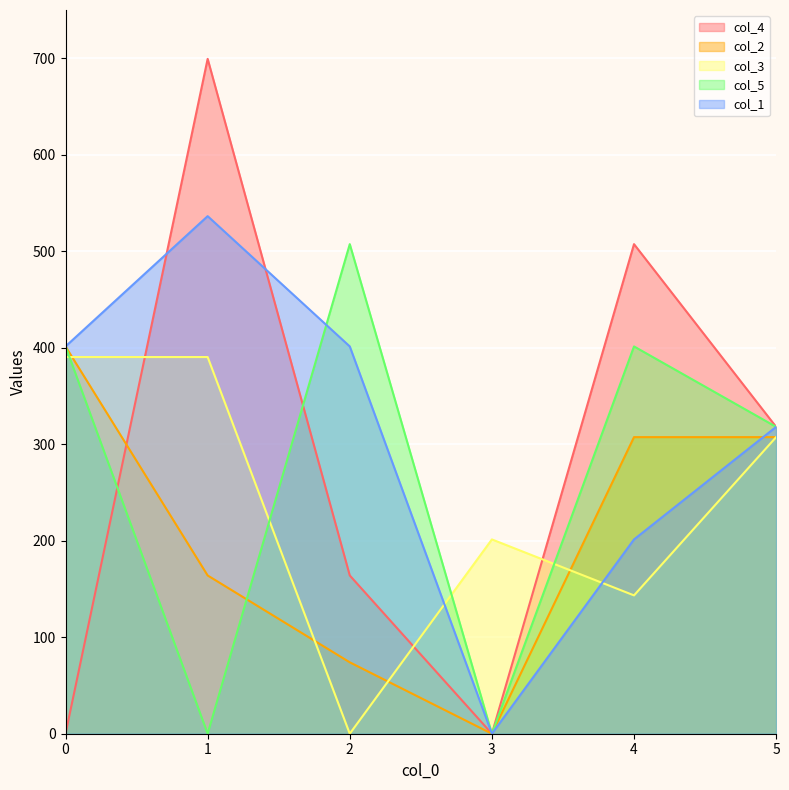

How many intersections are there between col_5 and col_1?

1